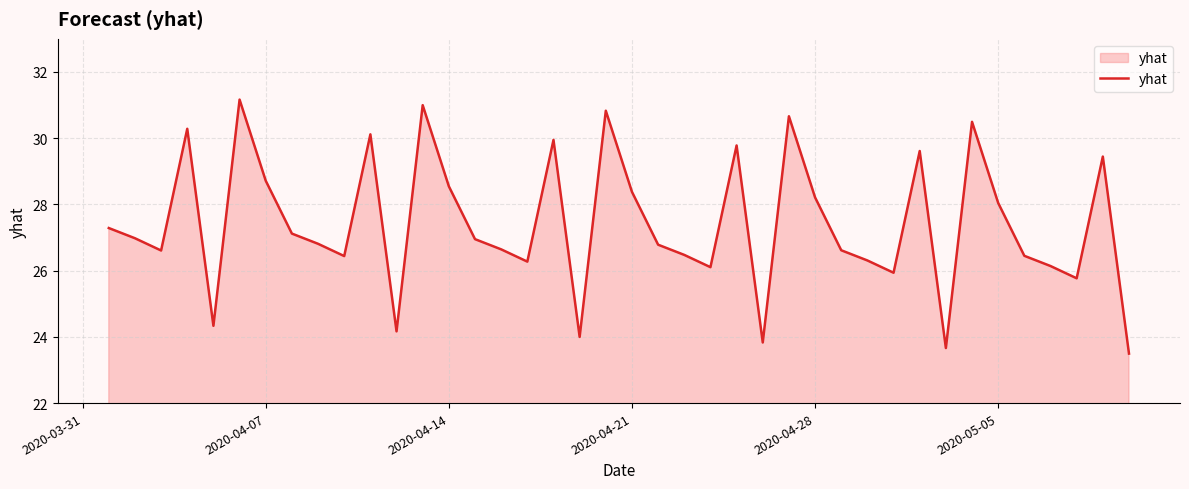

What is the smallest value displayed?

23.5